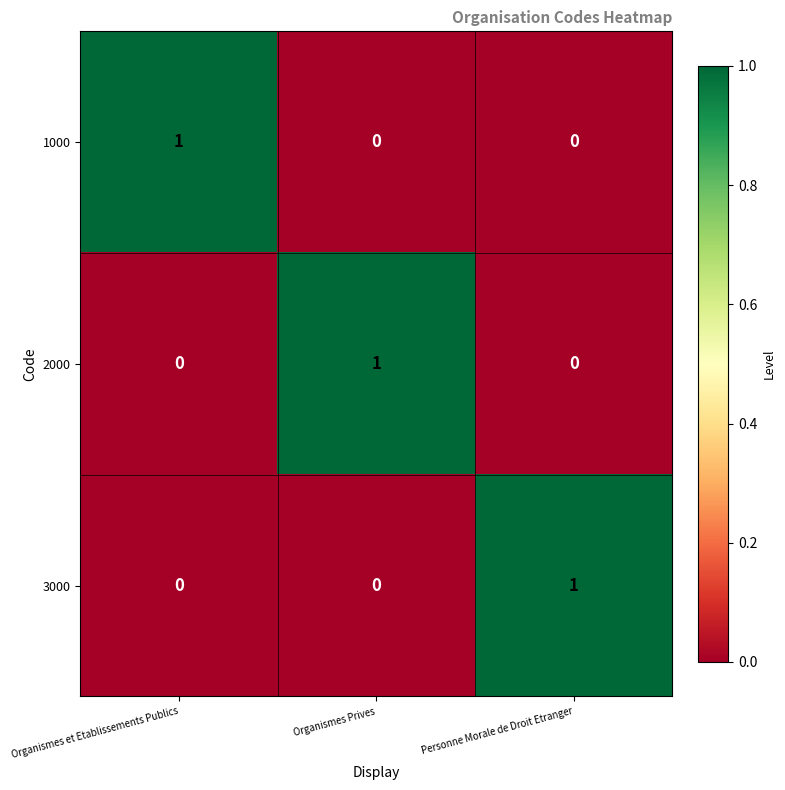

True or false: 3000 has a value of 0 at Personne Morale de Droit Etranger.

False